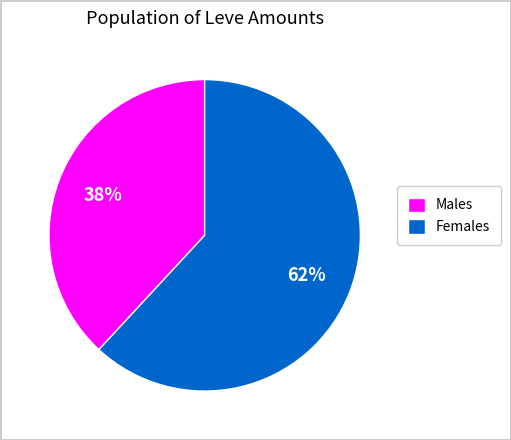

Do Males and Females together represent more than half of the pie?

Yes